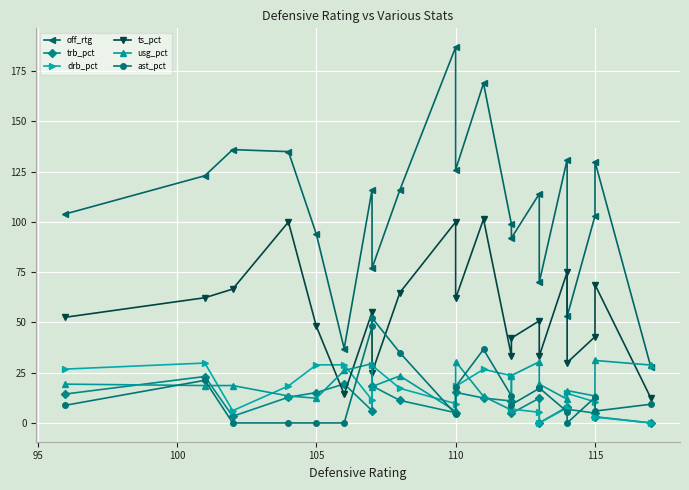

What is the value of the trb_pct point at the 6th from the left?

19.4